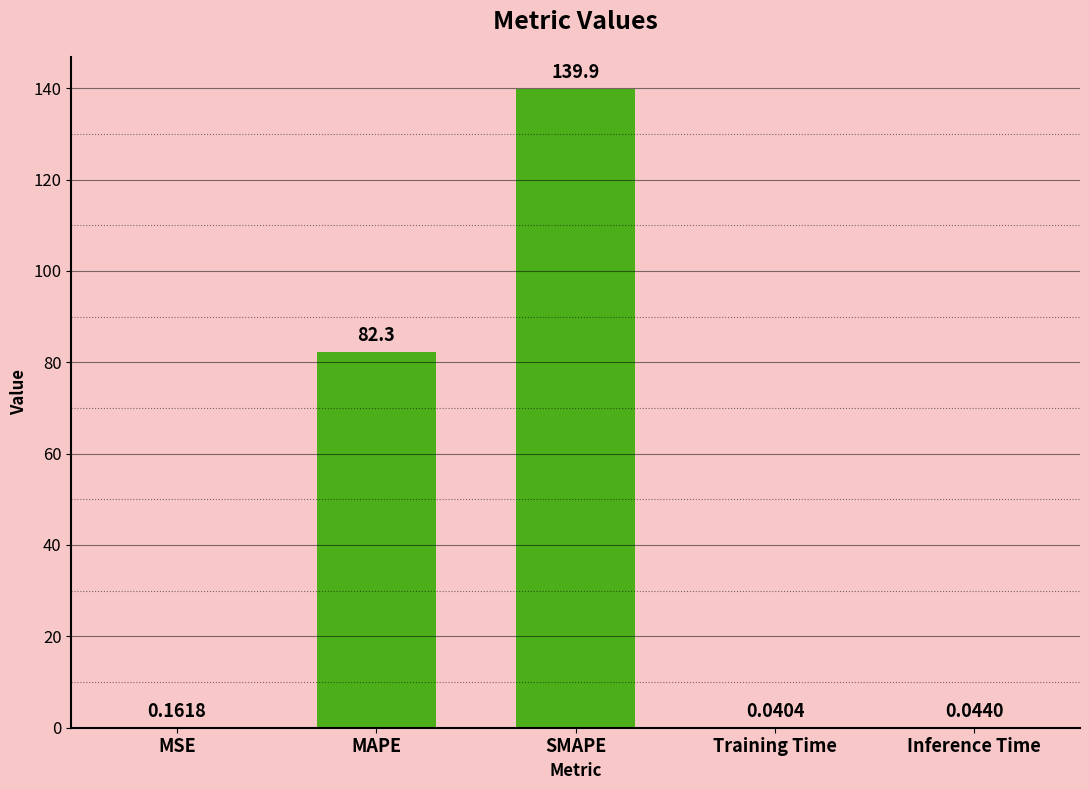

What is the sum of all values?

222.4